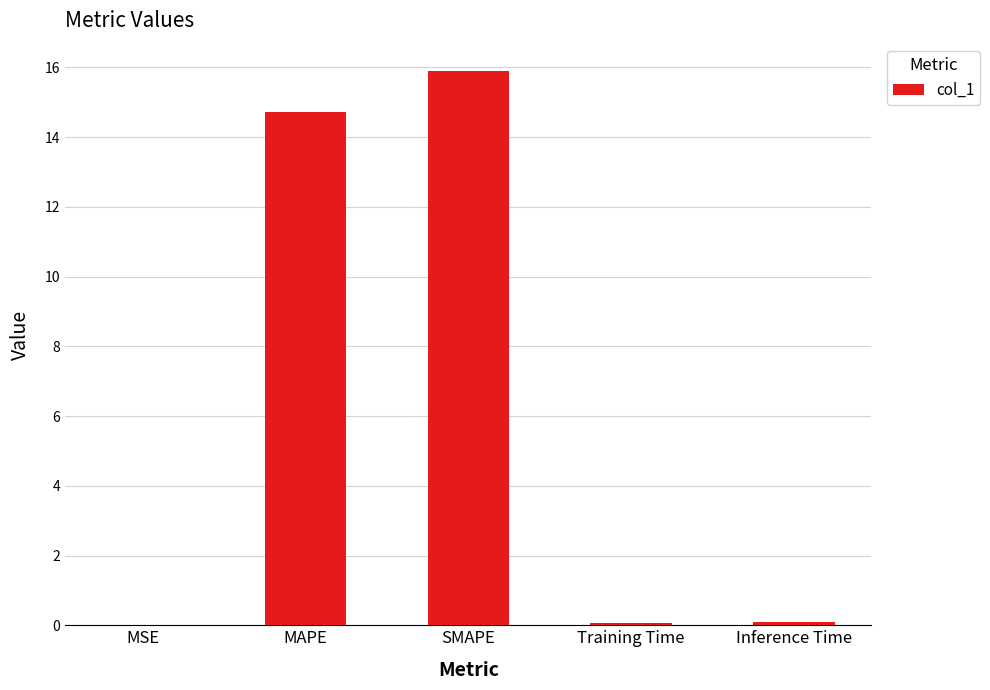

What is the greatest value displayed?

15.9